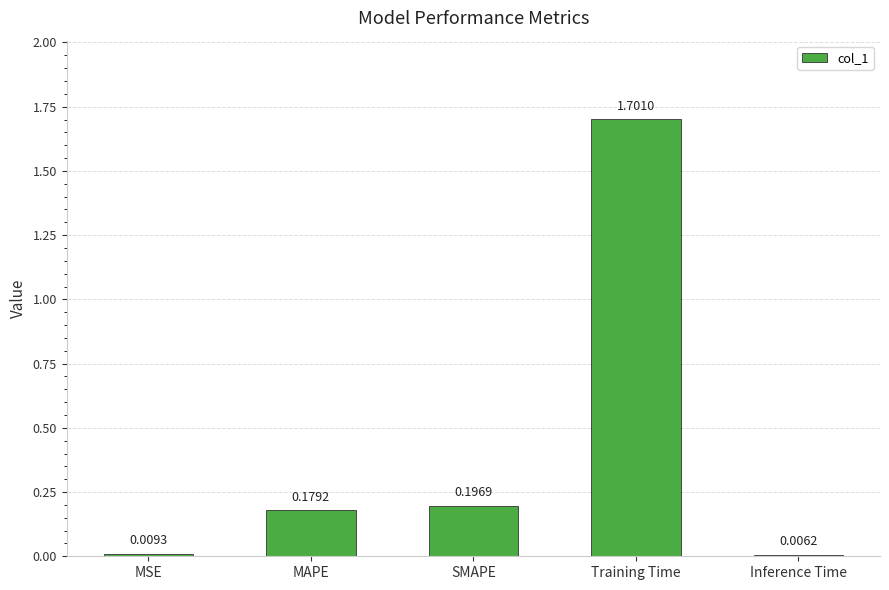

Rank the categories by value from lowest to highest.

Inference Time, MSE, MAPE, SMAPE, Training Time